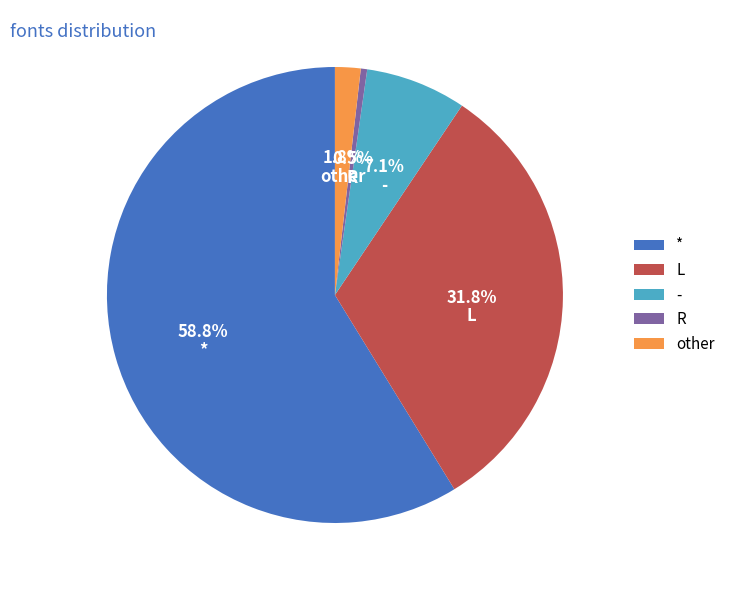

To the nearest percent, what is the difference between the largest and smallest slice percentages?

58%